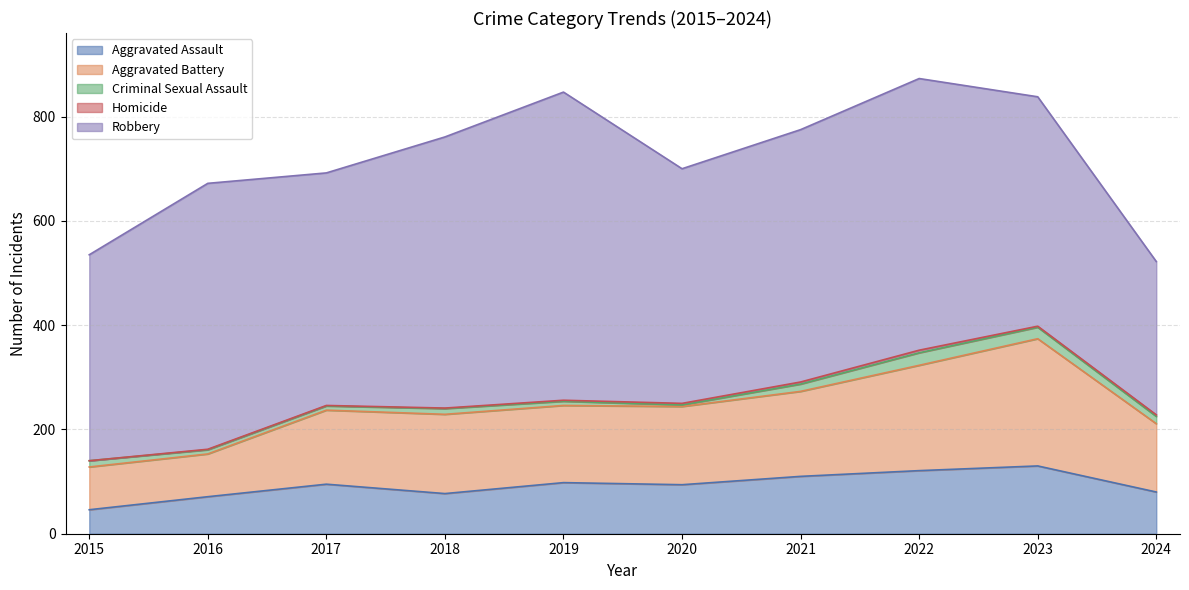

True or false: Aggravated Assault has a value of 94 at 2020.

True